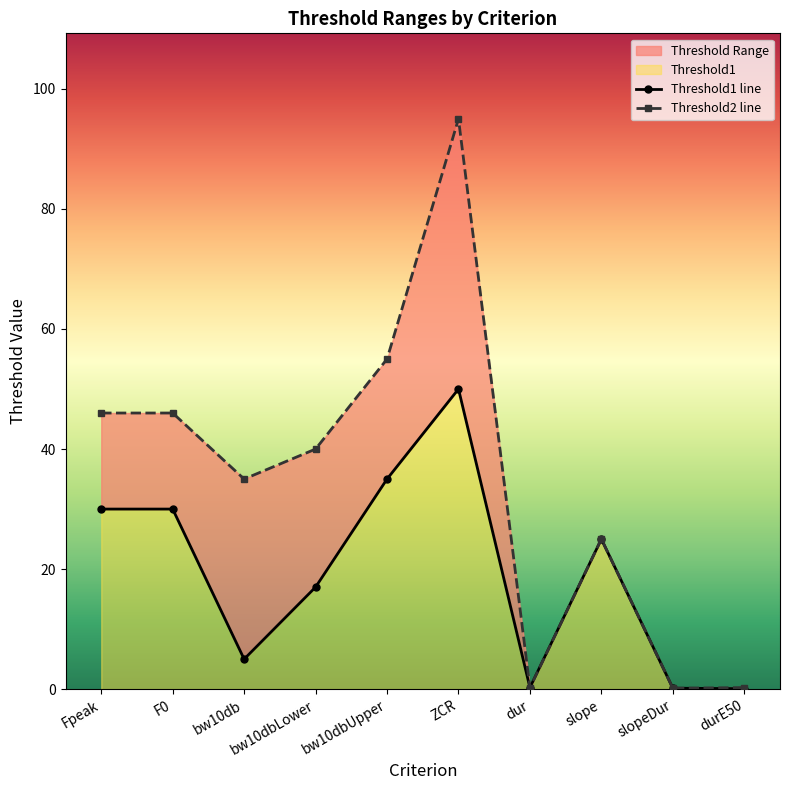

What is the smallest value displayed?

0.1